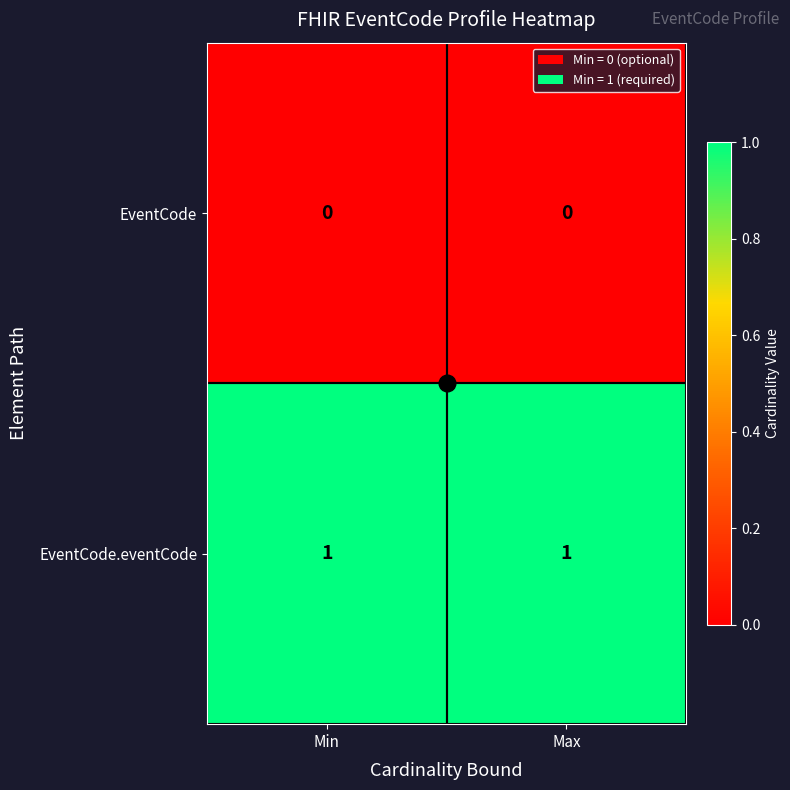

Is the value of EventCode at Min greater than the value of EventCode.eventCode at Max?

No